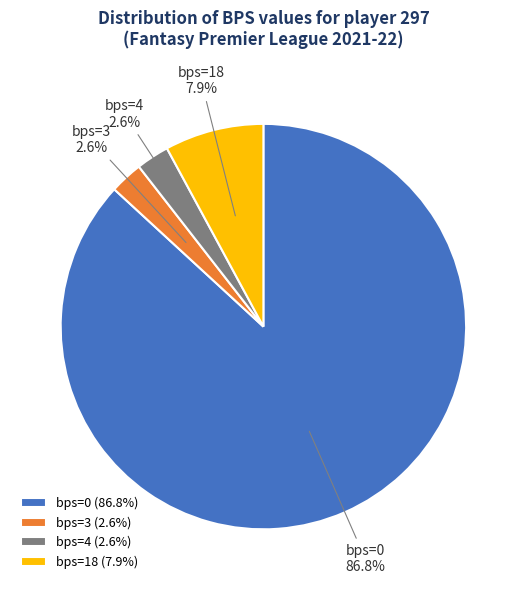

Between bps=4 and bps=0, which is larger?

bps=0